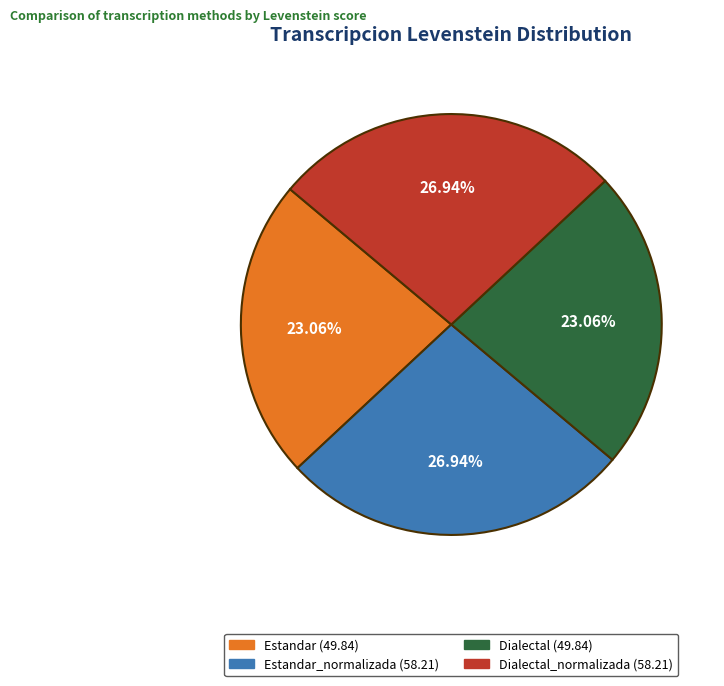

Is there any slice that represents more than half of the pie?

No